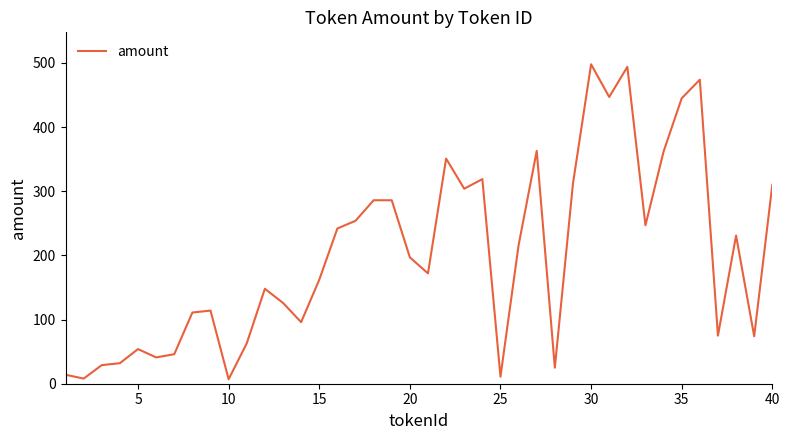

What is the maximum value shown in the chart?

498